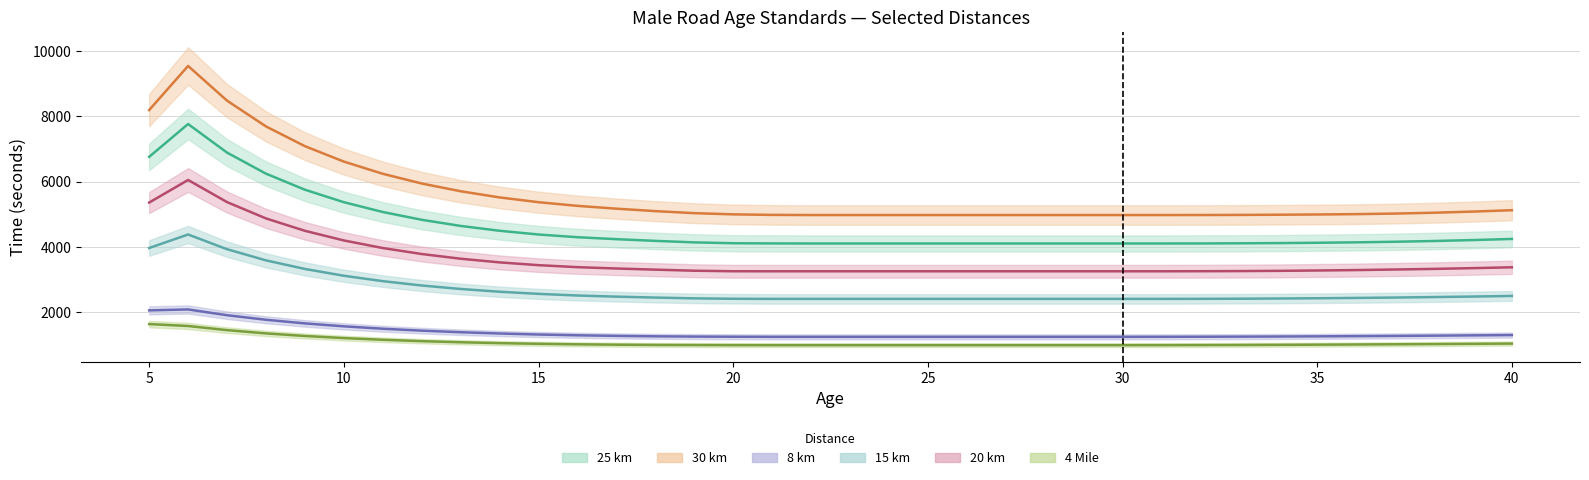

What is the difference between the 25 km values at 28 and 33?

6